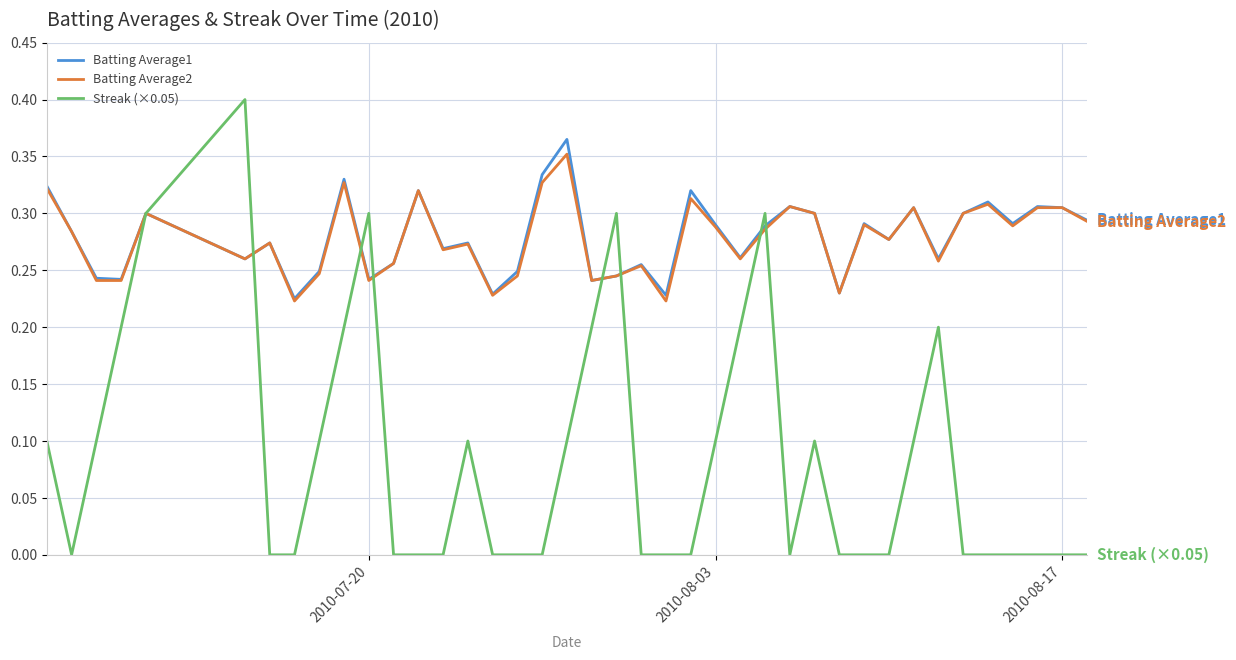

What is the sum of all Batting Average1 values?

11.2